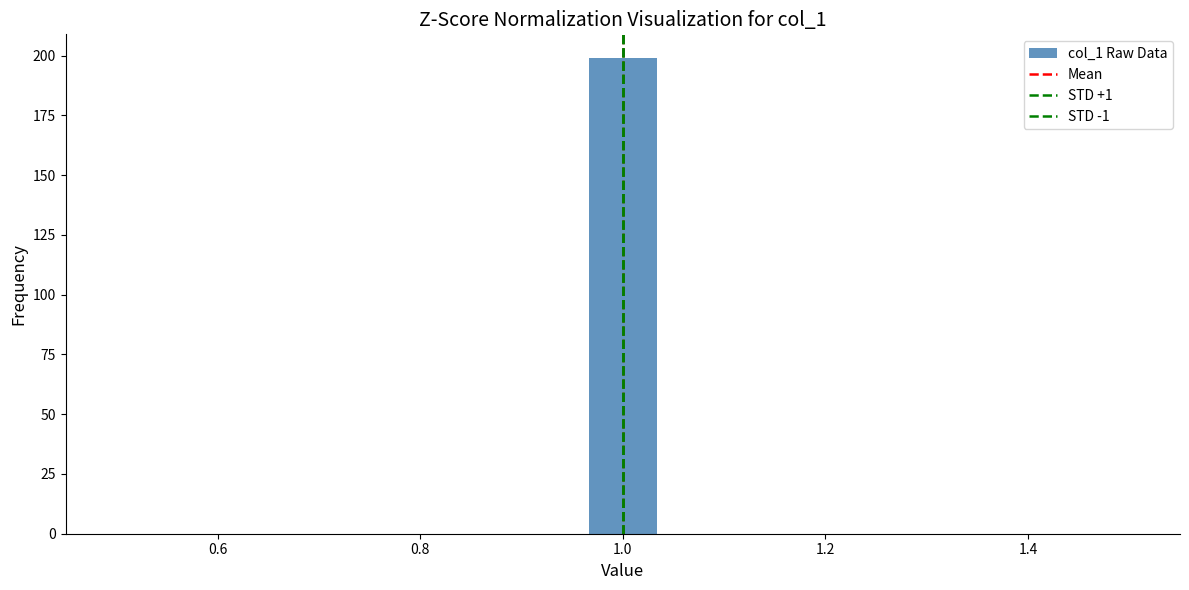

Around what value on the x-axis is the tallest bar? Give the approximate position of its centre, as read against the axis.

1.00